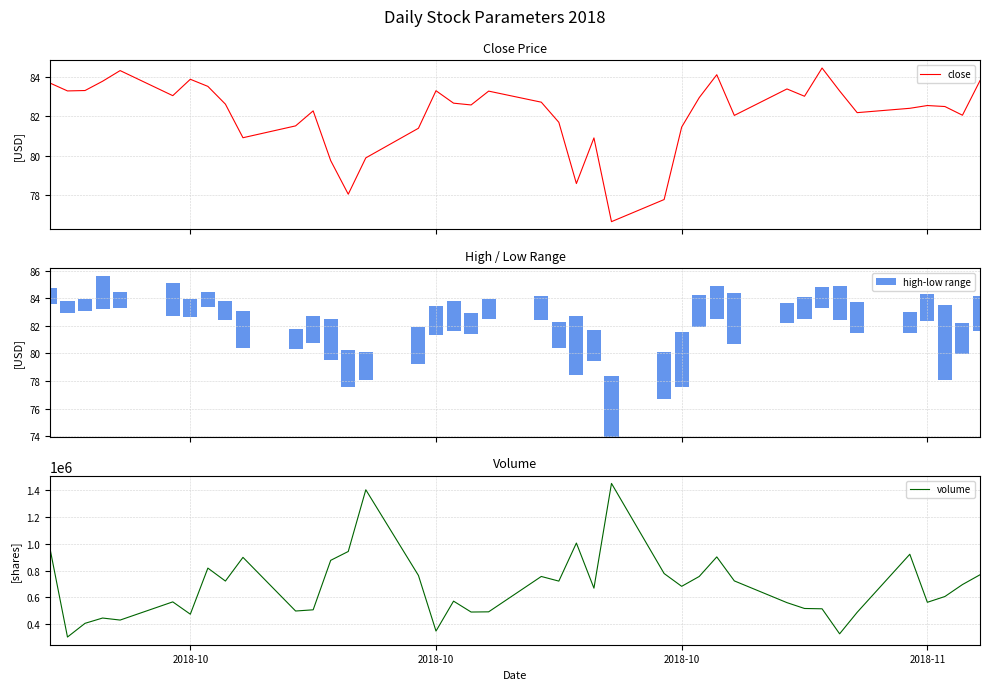

Reading right to left, list all the values displayed in this chart.

close: 83.8	82.0	82.5	82.5	82.4	82.2	83.3	84.4	83.0	83.4	82.0	84.1	82.9	81.4	77.8	76.7	80.9	78.6	81.7	82.7	83.3	82.6	82.7	83.3	81.4	79.9	78.0	79.7	82.3	81.5	80.9	82.6	83.5	83.9	83.0	84.3	83.8	83.3	83.3	83.7
high-low range: 2.6	2.2	5.4	1.9	1.6	2.2	2.5	1.6	1.6	1.4	3.7	2.4	2.3	3.9	3.5	4.4	2.3	4.3	1.9	1.7	1.4	1.5	2.2	2.1	2.7	2.0	2.7	2.9	2.0	1.4	2.7	1.4	1.1	1.3	2.4	1.1	2.4	0.9	0.9	1.2
volume: 768583.0	695800.0	607000.0	564000.0	921100.0	489500.0	329600.0	515700.0	518000.0	561400.0	723100.0	901400.0	756000.0	682700.0	777800.0	1447900.0	669100.0	1004500.0	721500.0	756000.0	493100.0	491600.0	572600.0	350100.0	763400.0	1400500.0	941800.0	876000.0	508100.0	499200.0	898100.0	721900.0	818200.0	475500.0	567100.0	431900.0	447000.0	407700.0	305700.0	965400.0